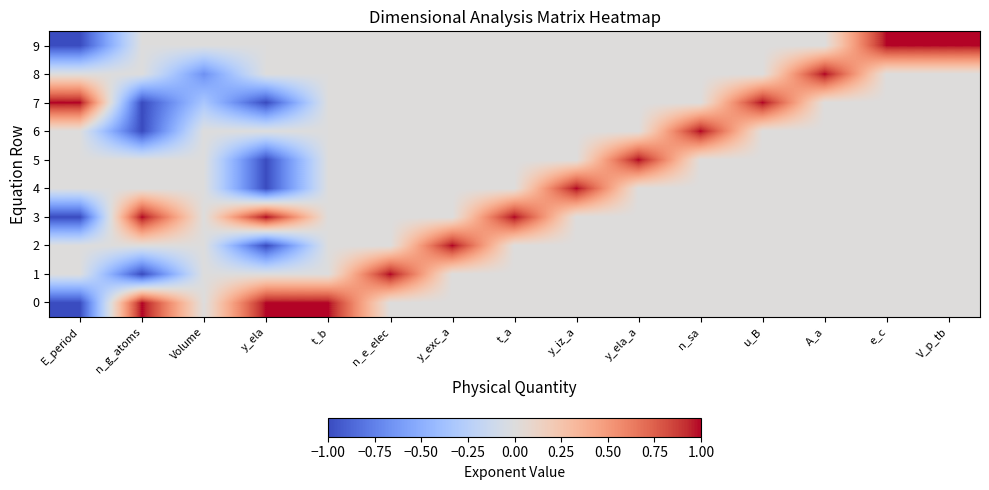

At how many categories does at least one series exceed 0?

14